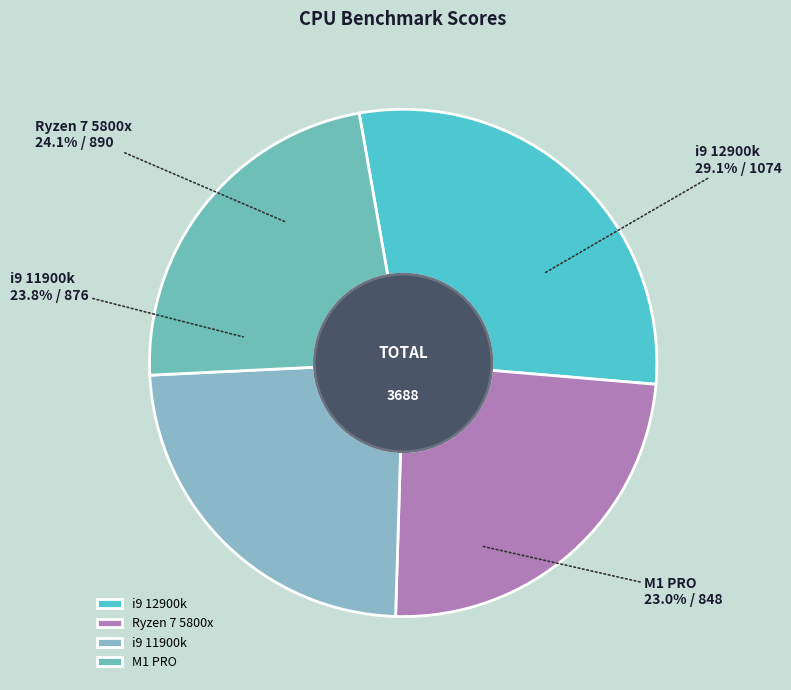

Does i9 12900k account for over 50% of the chart?

No